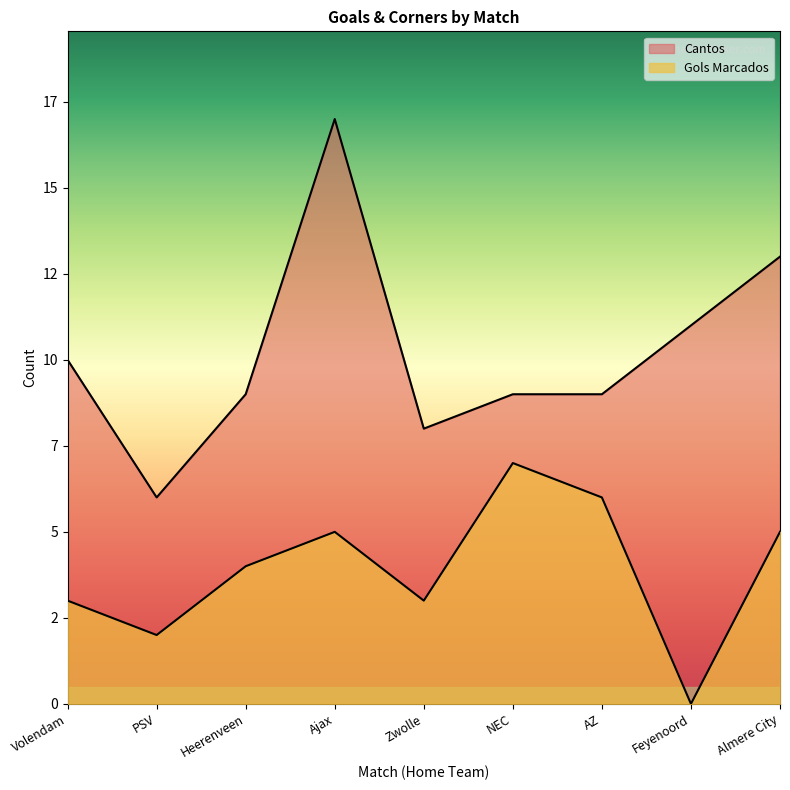

What is the difference between the second highest and second lowest values in the Cantos series?

5